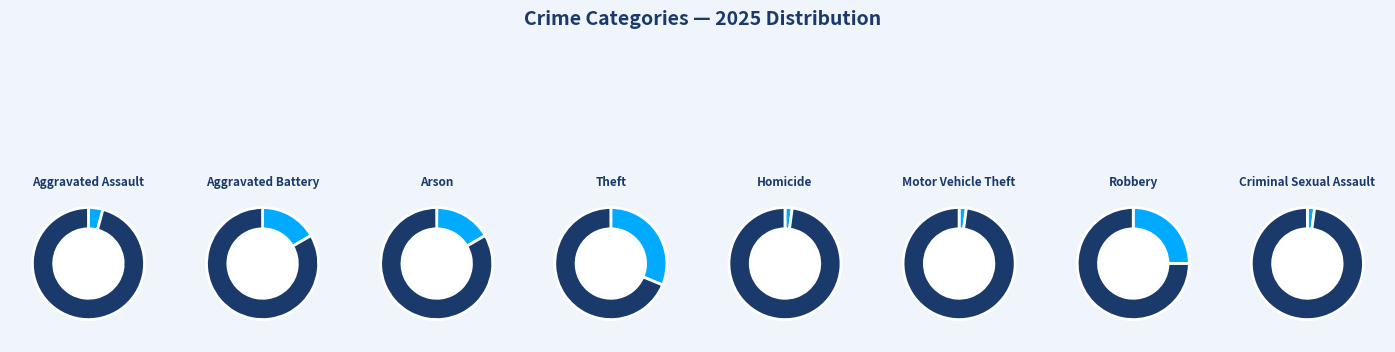

How many slices are in this pie chart?

8